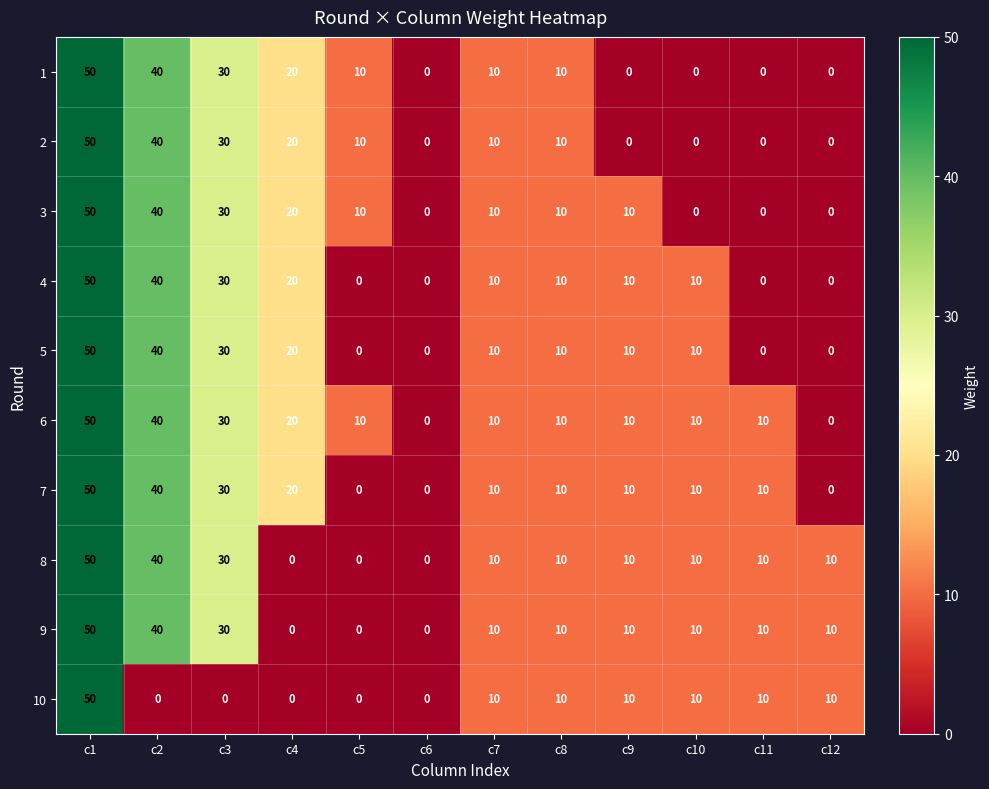

Is it true that 6 equals 10 at c7?

True